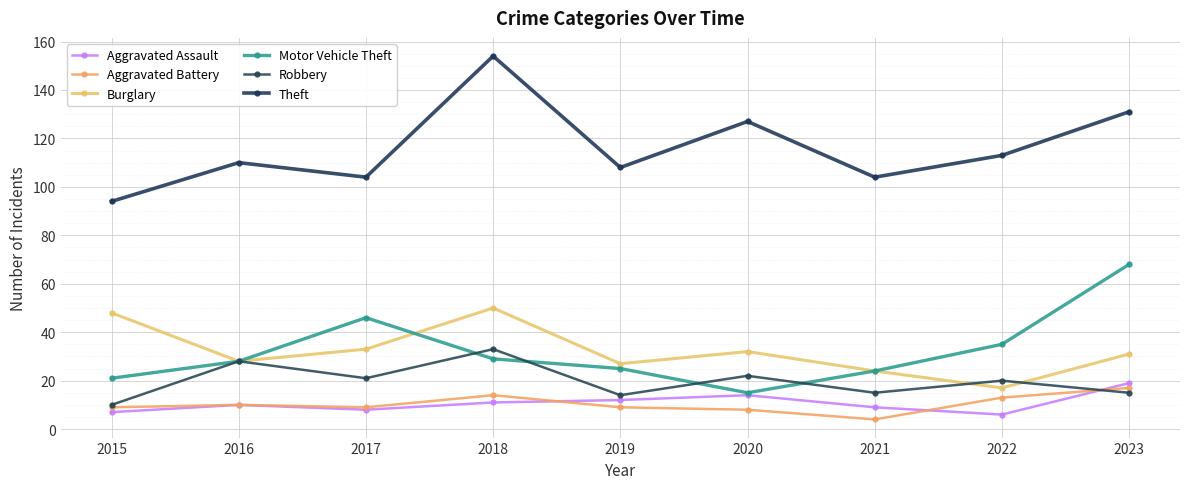

What is the difference between the second highest and minimum values in the Motor Vehicle Theft series?

31